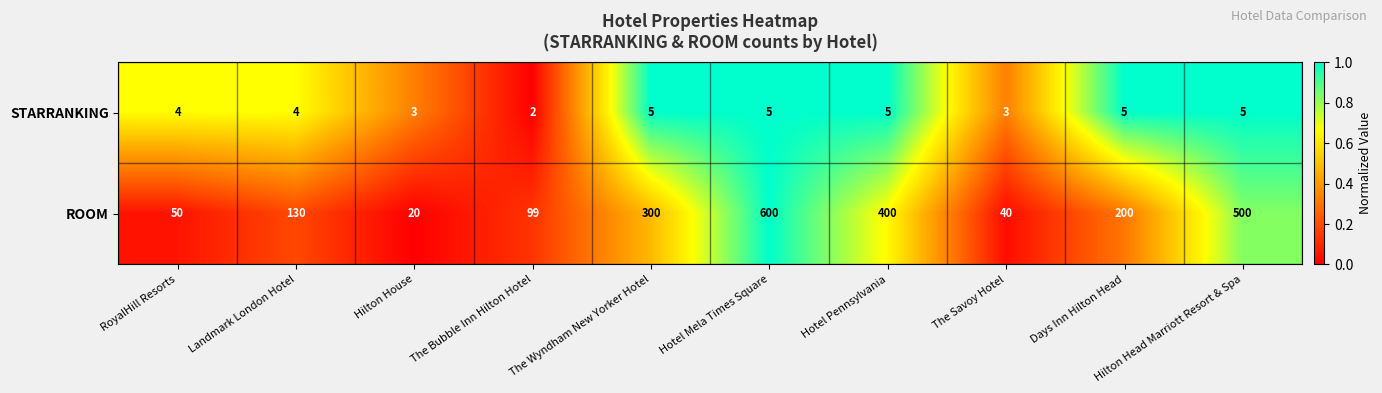

What is the total value across all series at The Wyndham New Yorker Hotel?

305